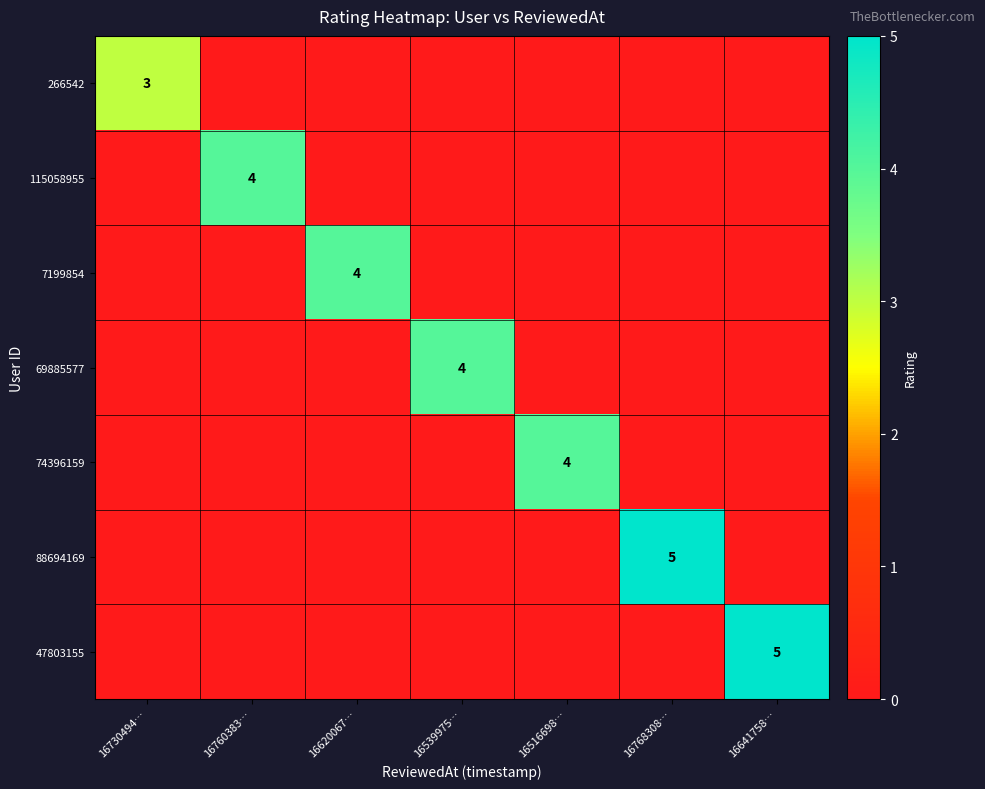

The value of 266542 at 16730494… is 5. True or false?

False